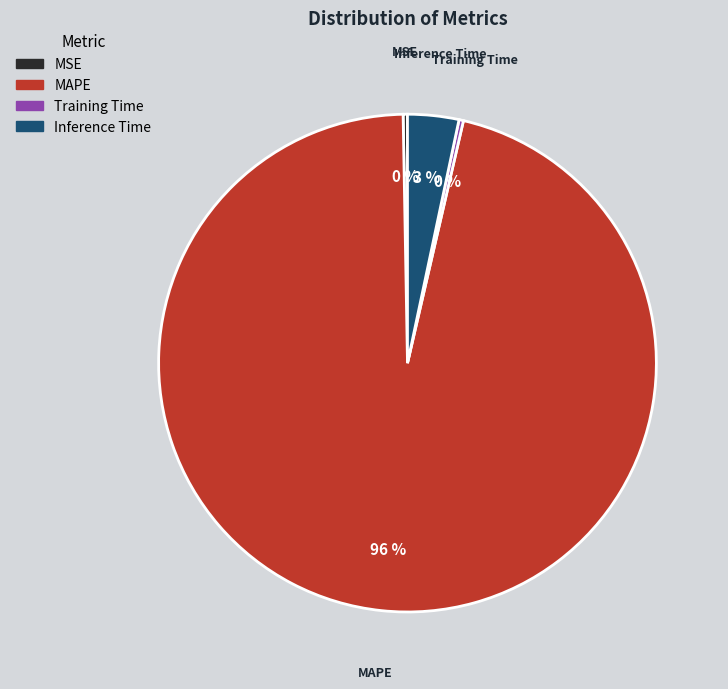

How many slices are in this pie chart?

4